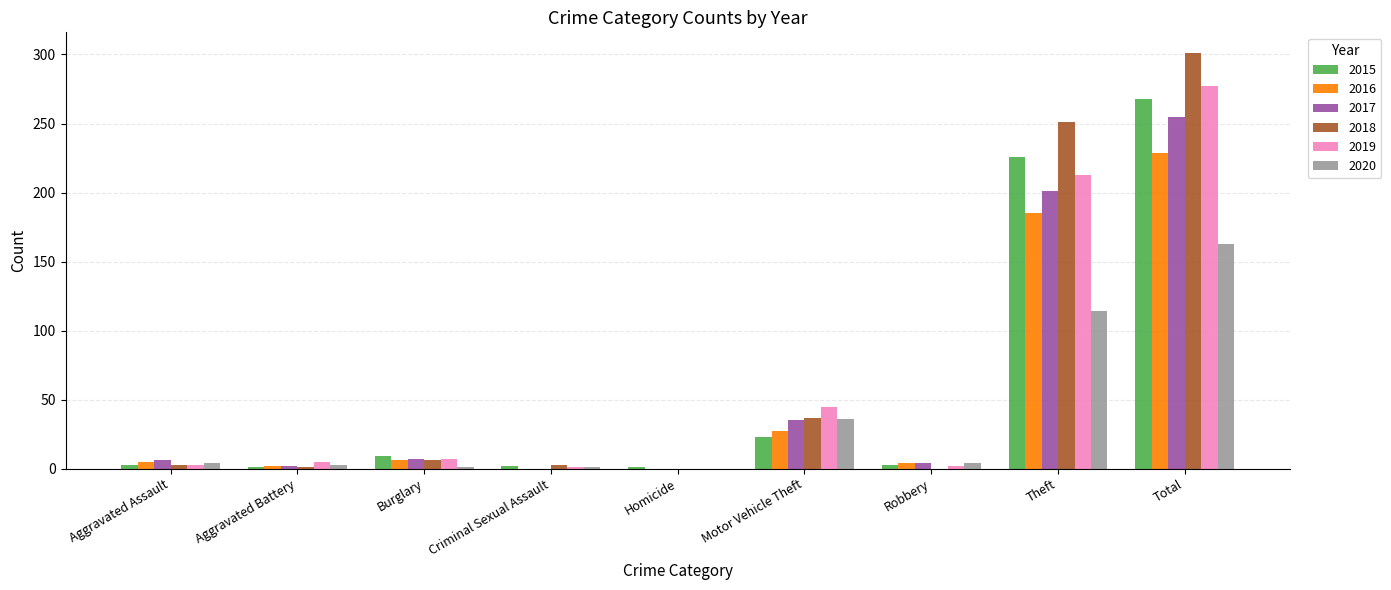

Which category has the highest value across all series?

Total